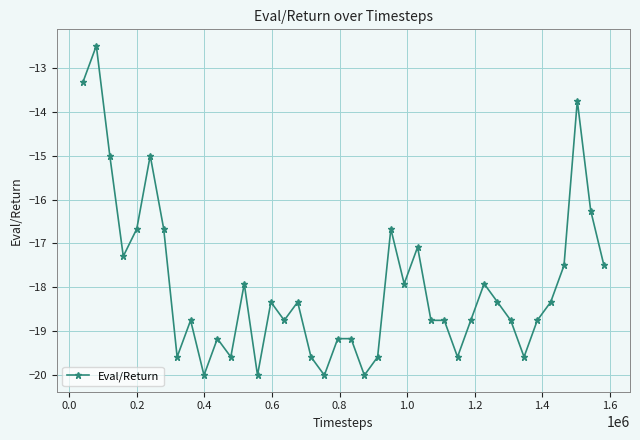

What is the difference between the second highest and minimum values?

6.7